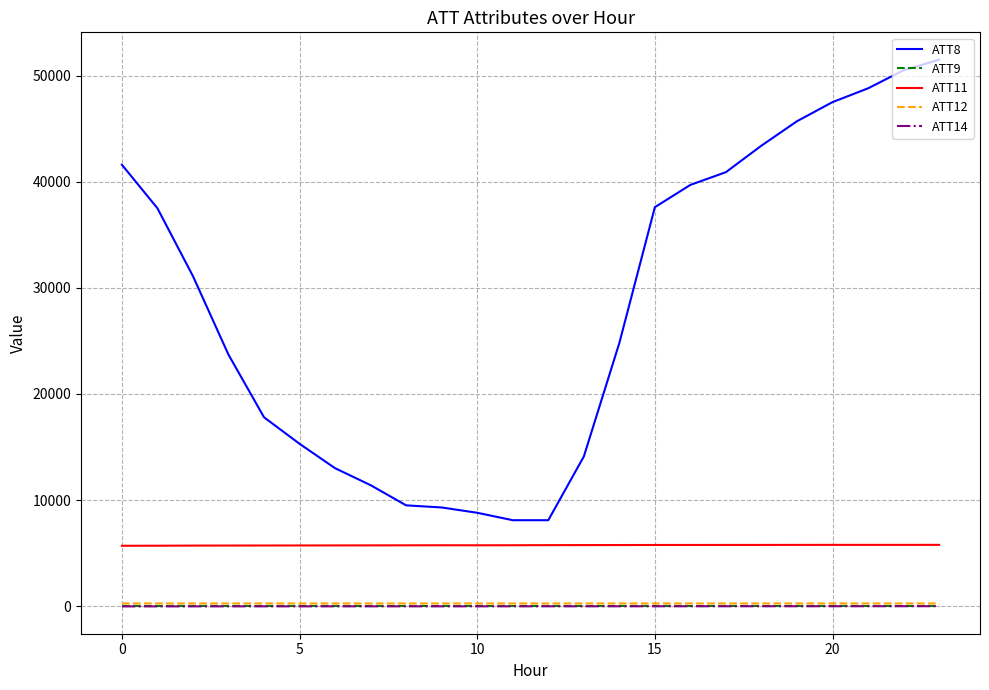

How many series are shown in this chart?

5